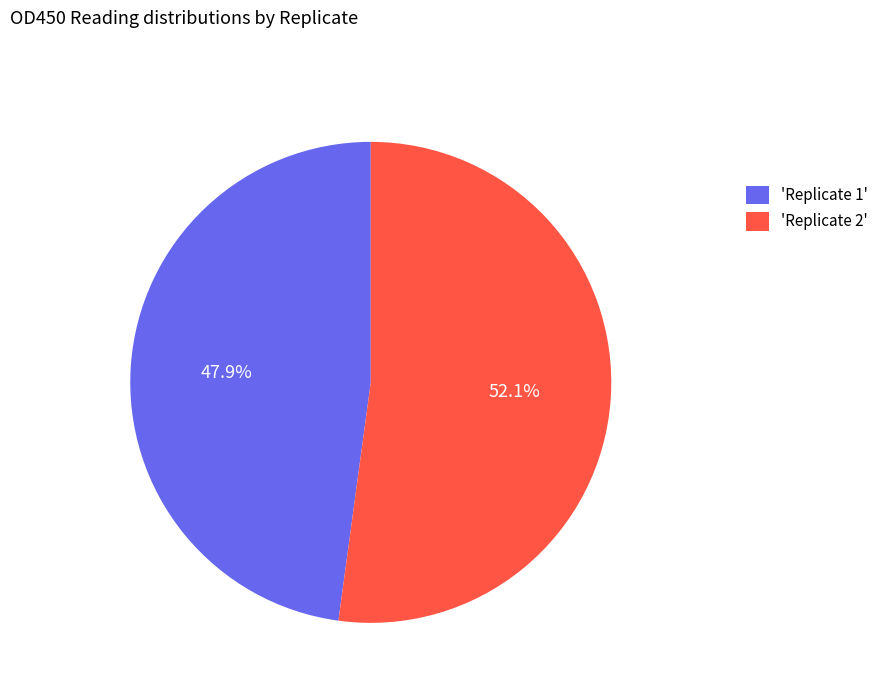

Combined, do 'Replicate 1' and 'Replicate 2' account for over 50%?

Yes